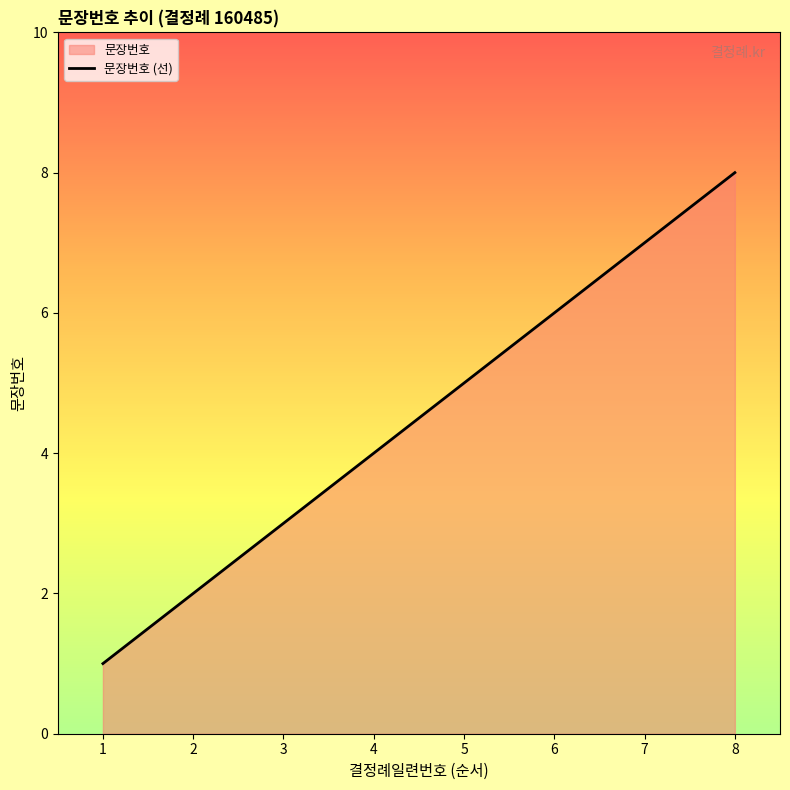

What is the sum of the values at 6 and 1?

7